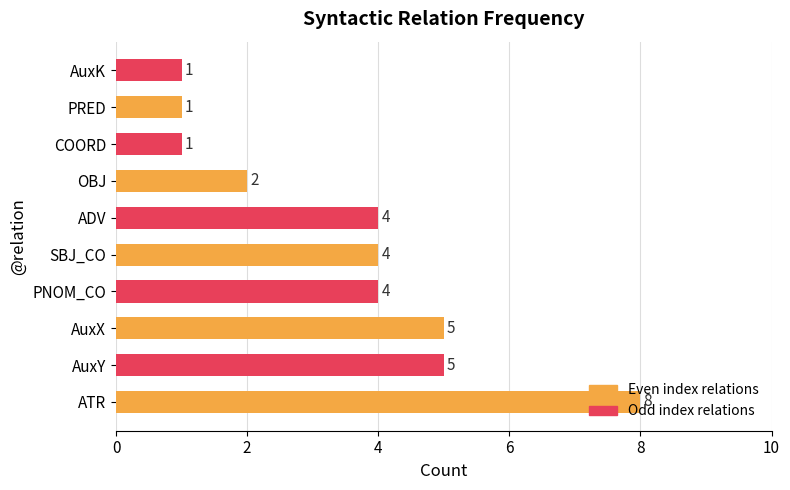

Between SBJ_CO and PRED, which is larger?

SBJ_CO